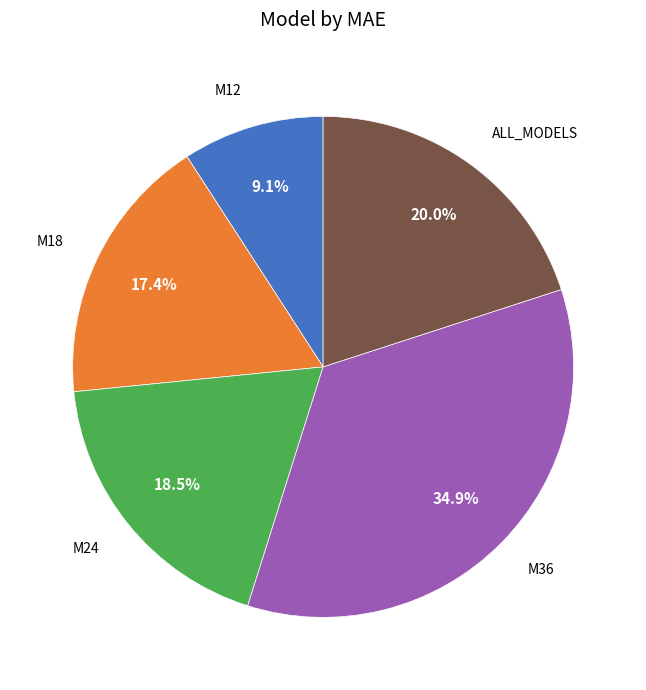

Does any single category account for the majority?

No